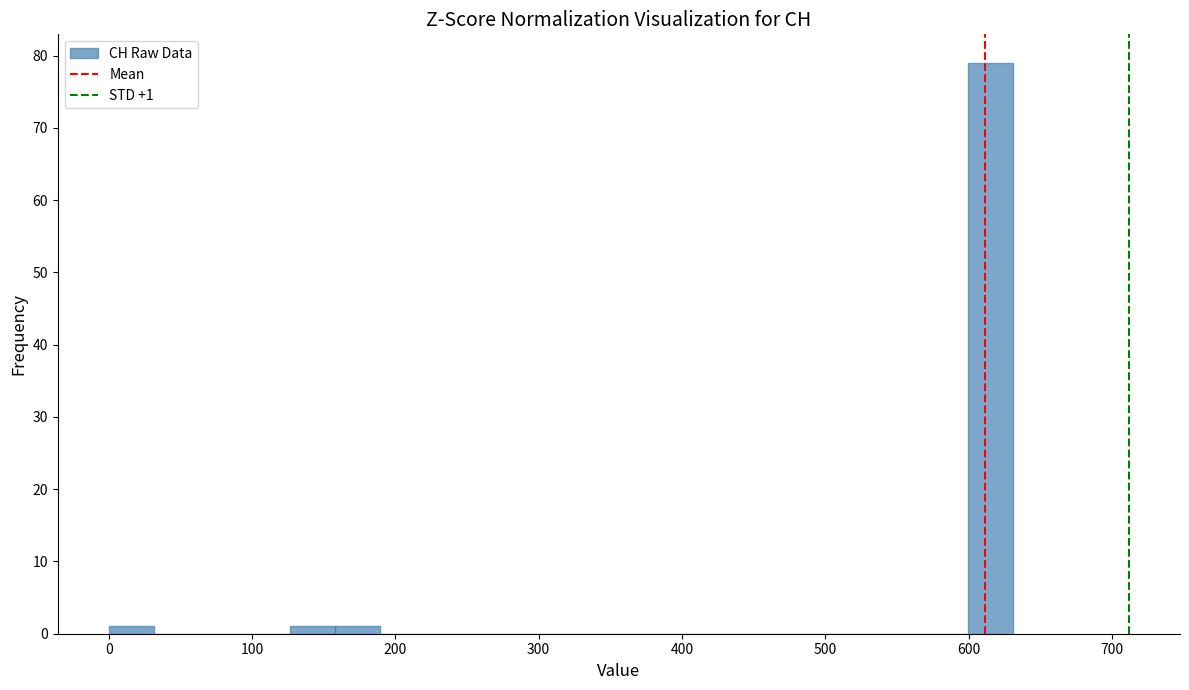

Read against the x-axis, roughly where is the centre of the tallest bar?

620